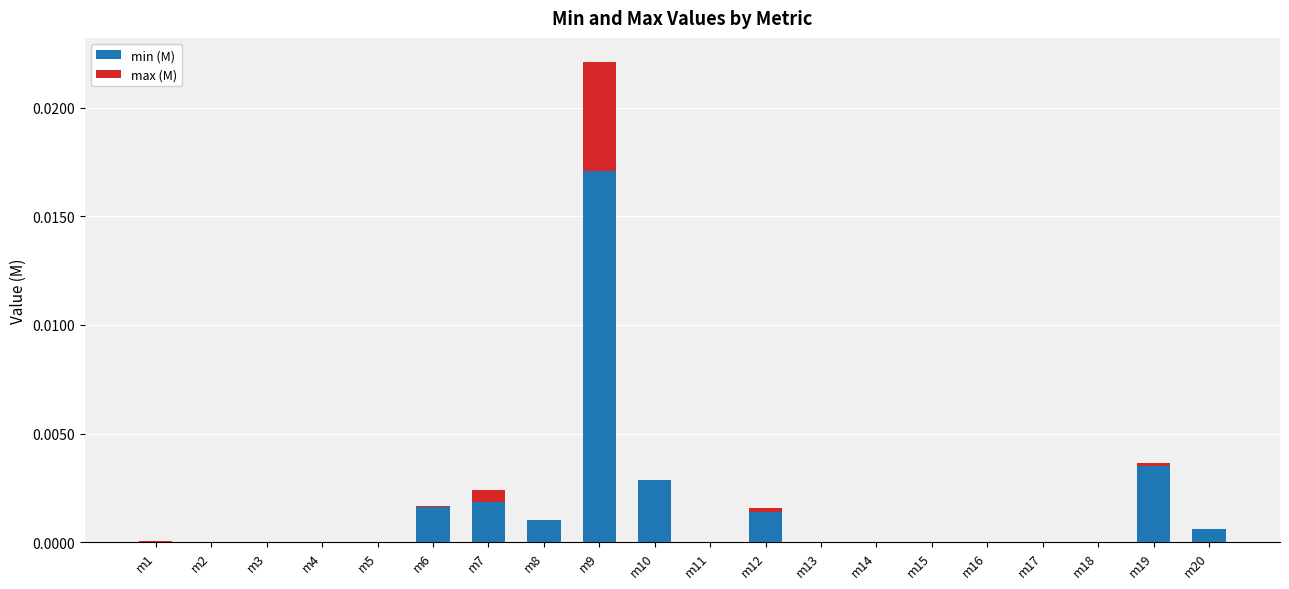

At which label does min (M) reach its peak?

m9